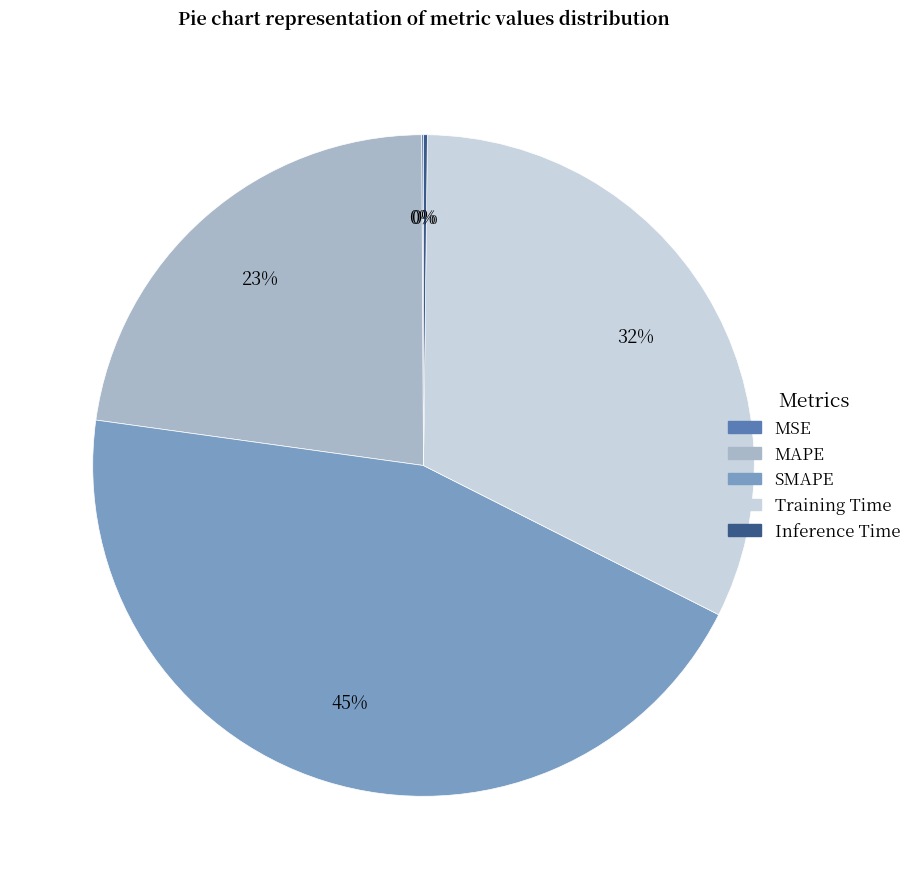

Does any single category account for the majority?

No